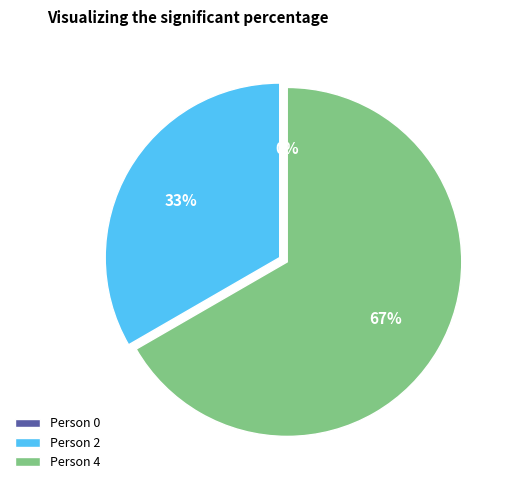

To the nearest percent, what percentage of the pie is Person 2?

33%